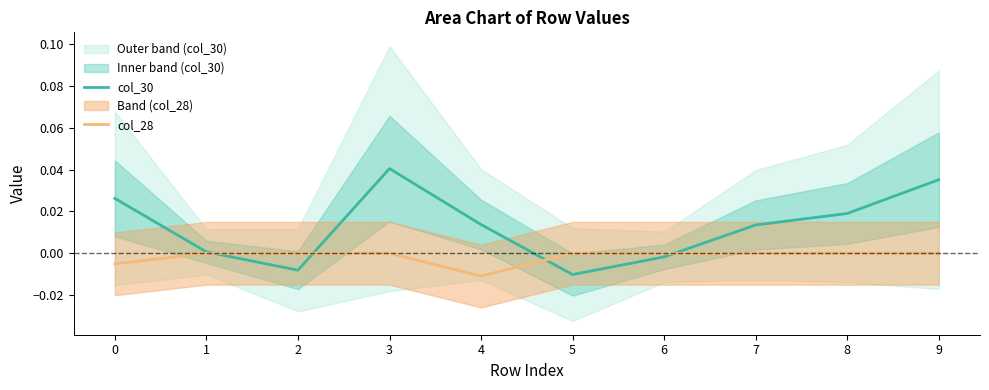

How many data points in col_30 are above 0?

7